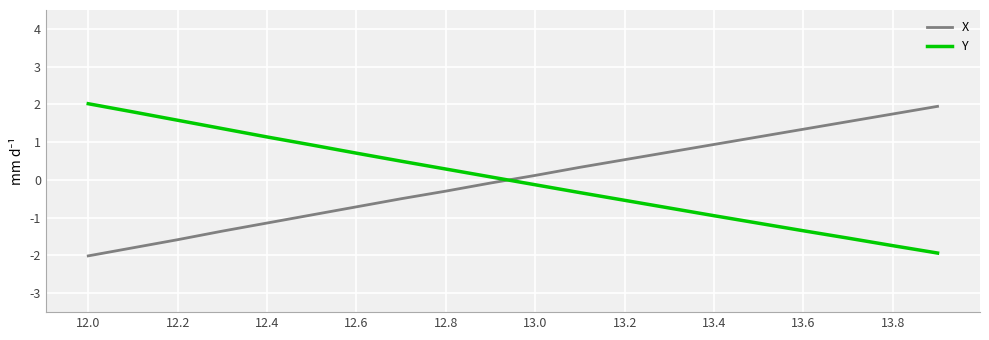

What is the difference between the maximum and minimum values in the X series?

4.0